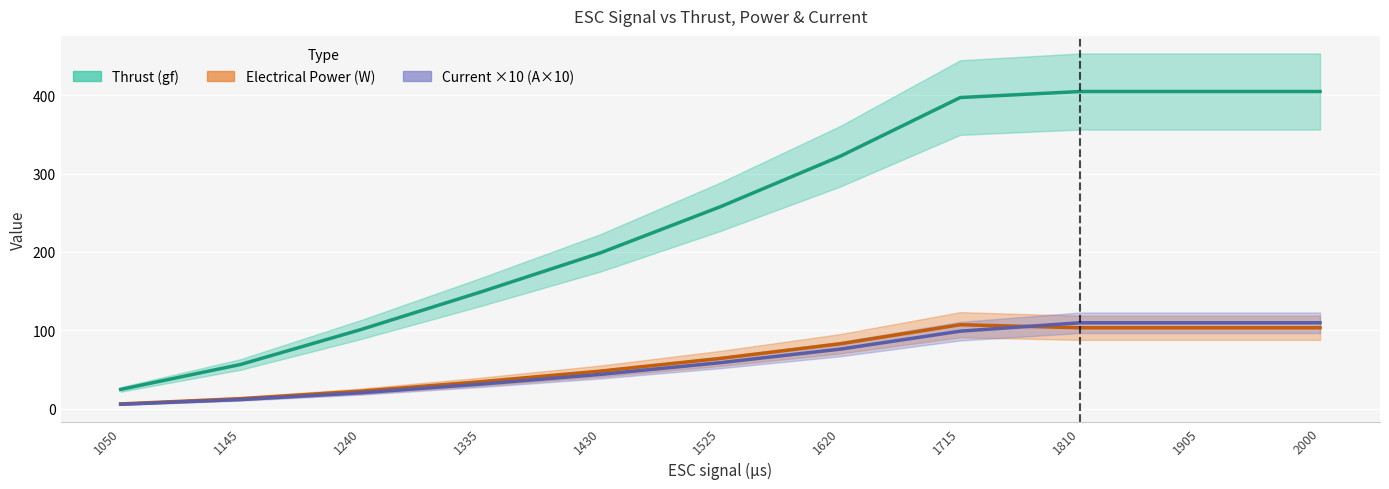

How many lines are shown in the chart?

3